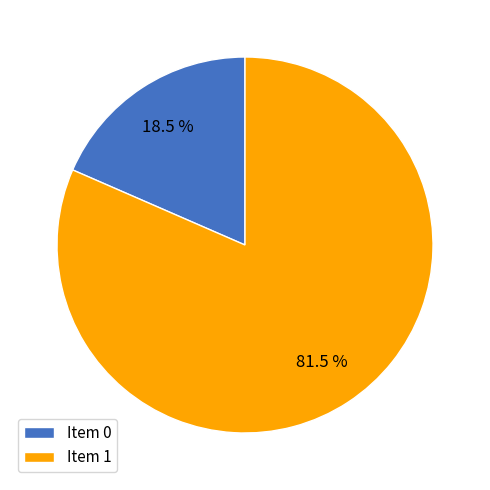

Count the number of slices in the pie.

2